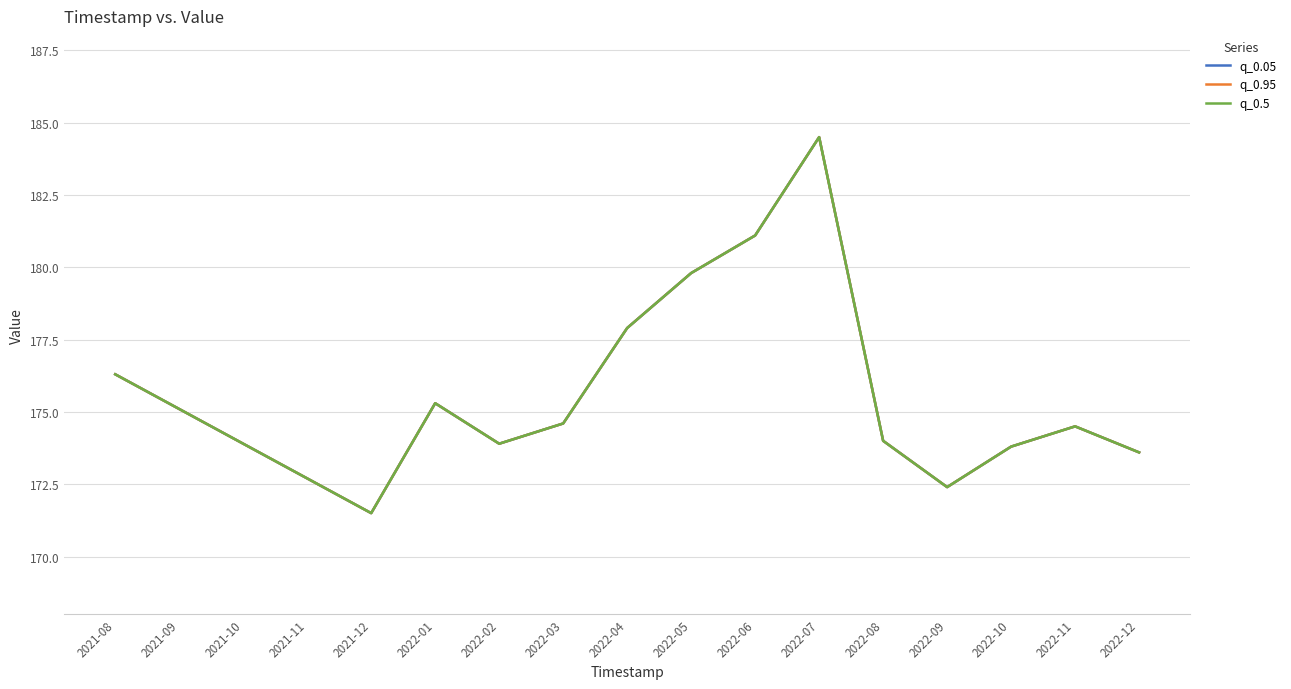

Rank the series by their maximum value, from lowest to highest.

q_0.05, q_0.95, q_0.5